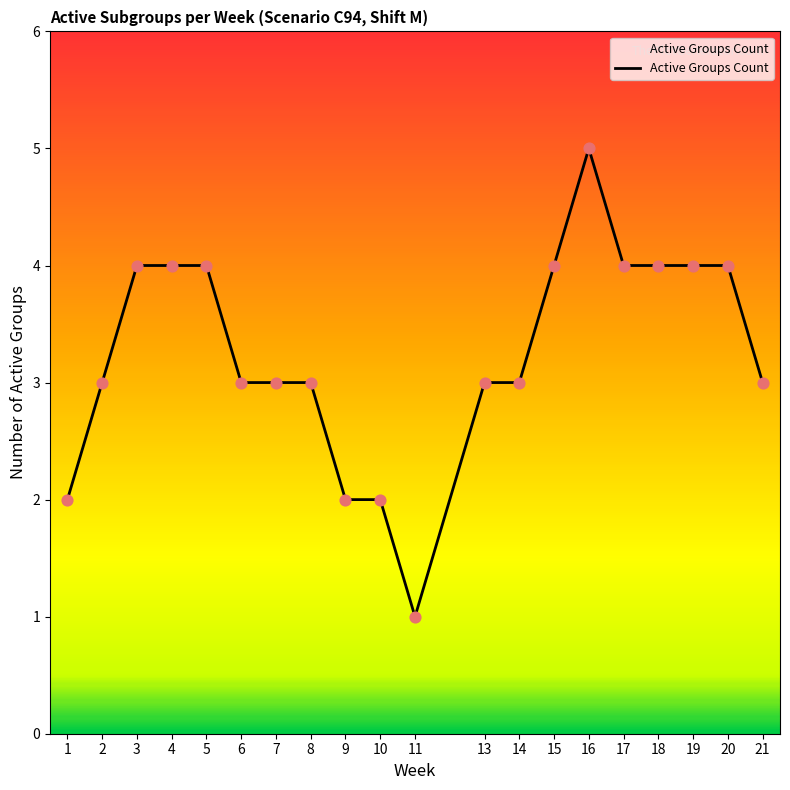

Which has a higher value, 15 or 2?

15